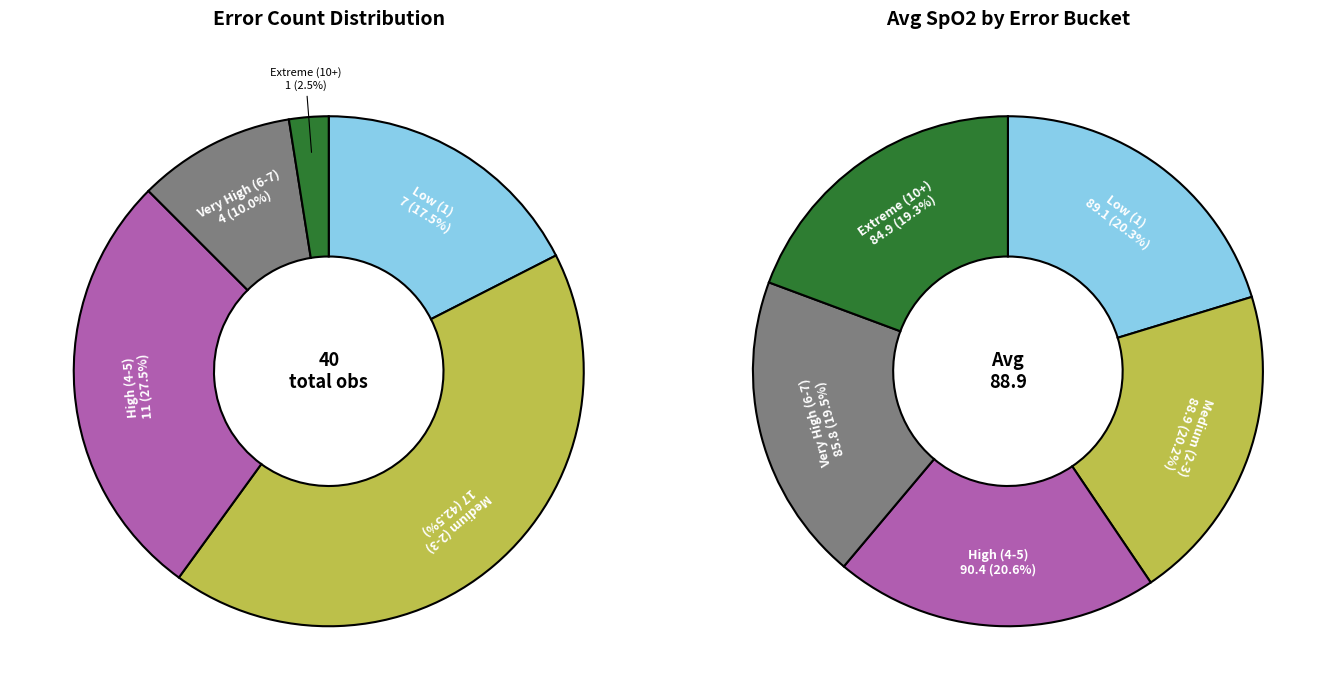

What is the ratio of the value at 3 to the value at 4?

1.1